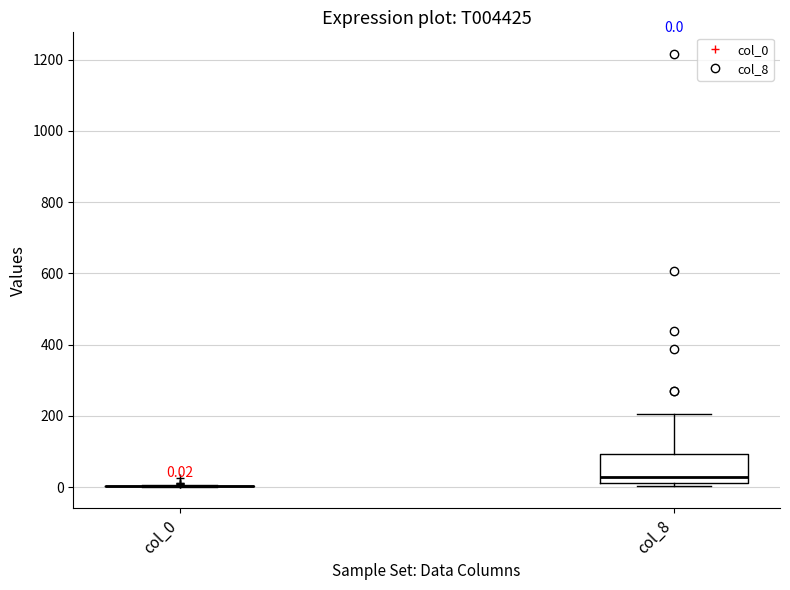

Which box is the tallest, from its lower edge to its upper edge?

col_8